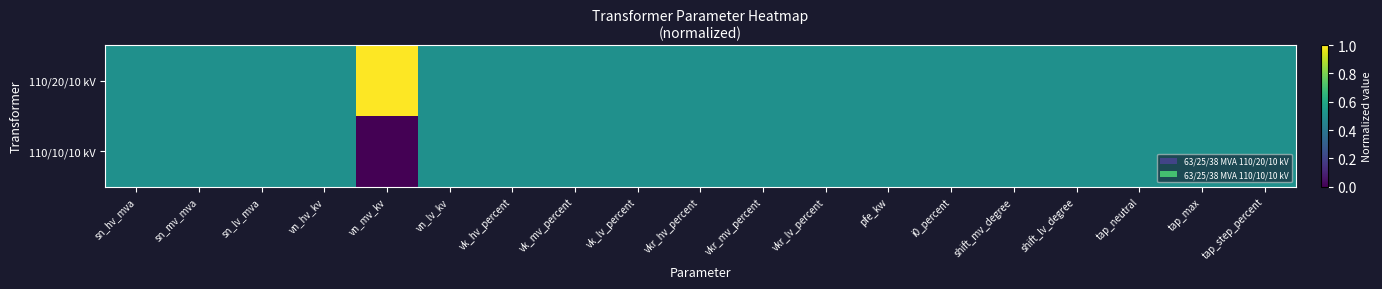

At which category does the chart reach its minimum across all series?

vn_mv_kv